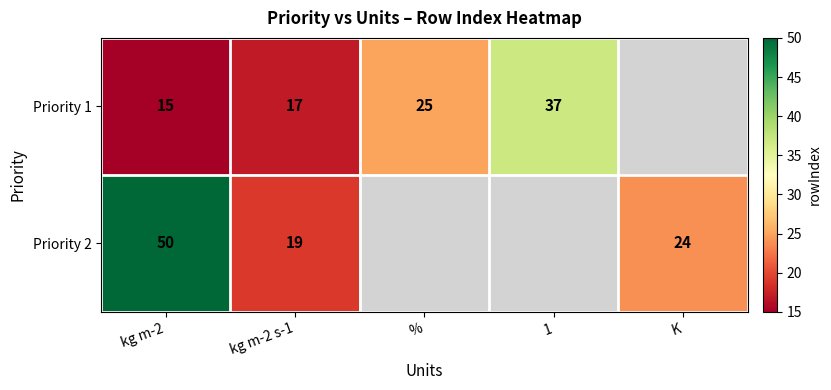

Is it true that Priority 1 equals 25 at %?

True